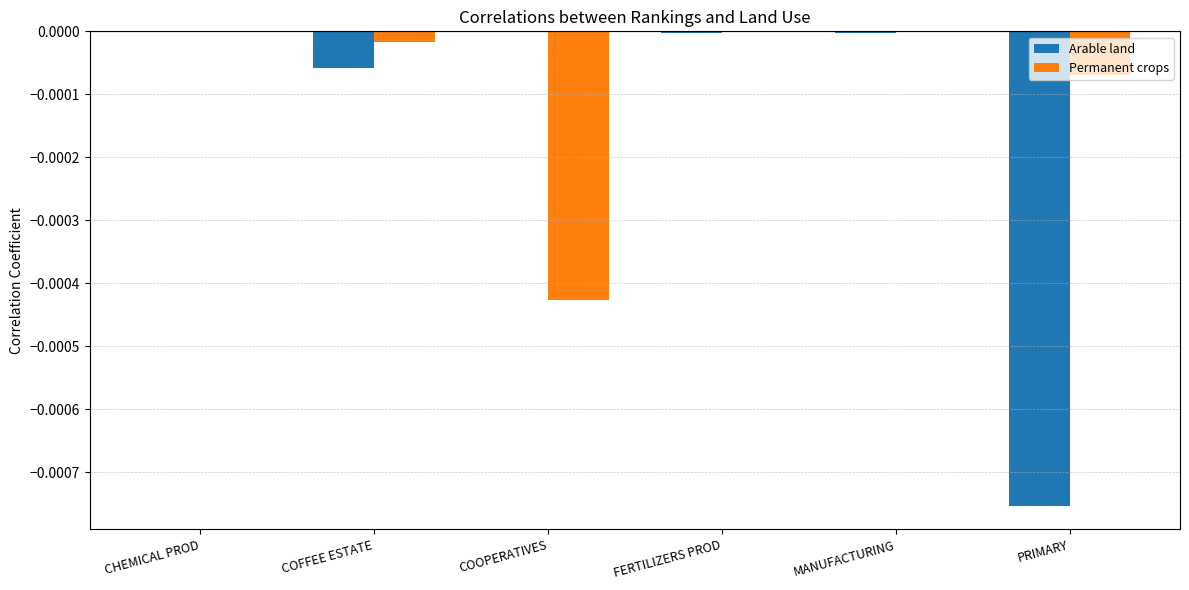

The Arable land series shows -0.0 at CHEMICAL PROD. True or false?

True